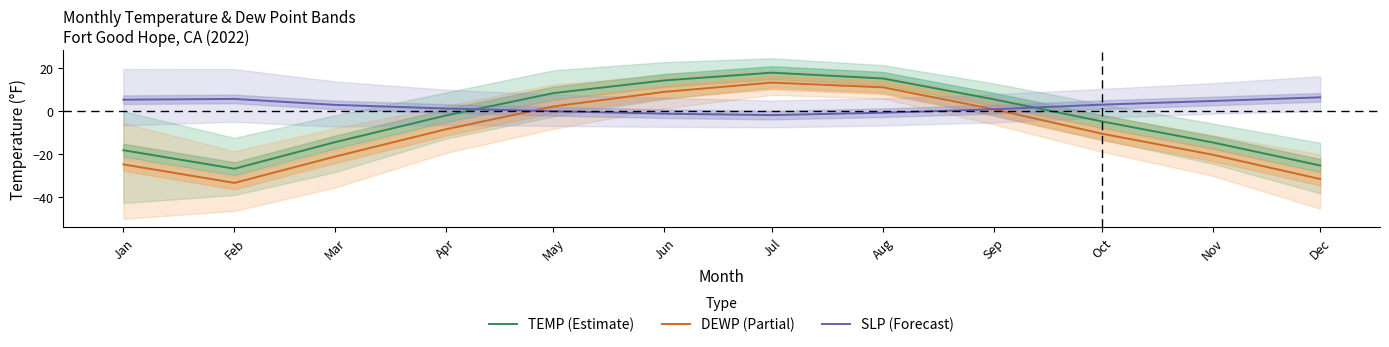

At Jul, list the series in order from smallest to largest.

SLP (Forecast), DEWP (Partial), TEMP (Estimate)